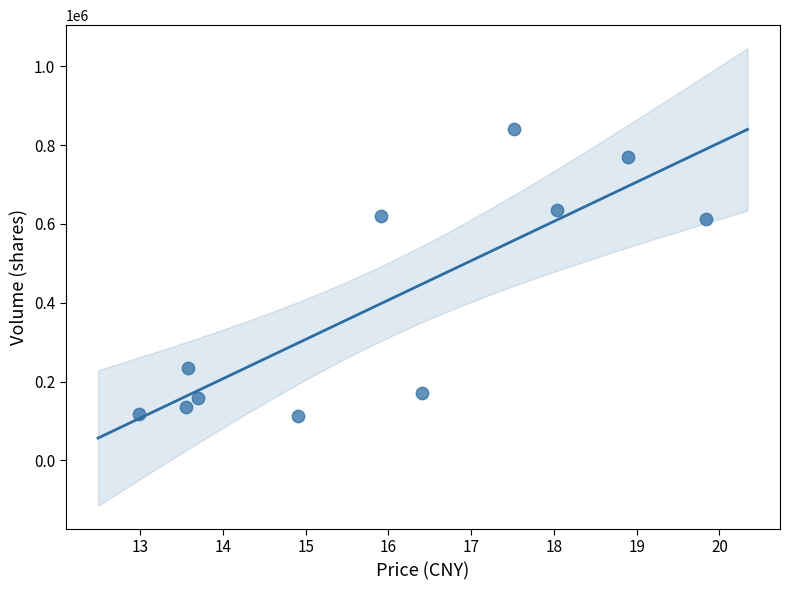

What is the range of Y values (max minus min)?

728593